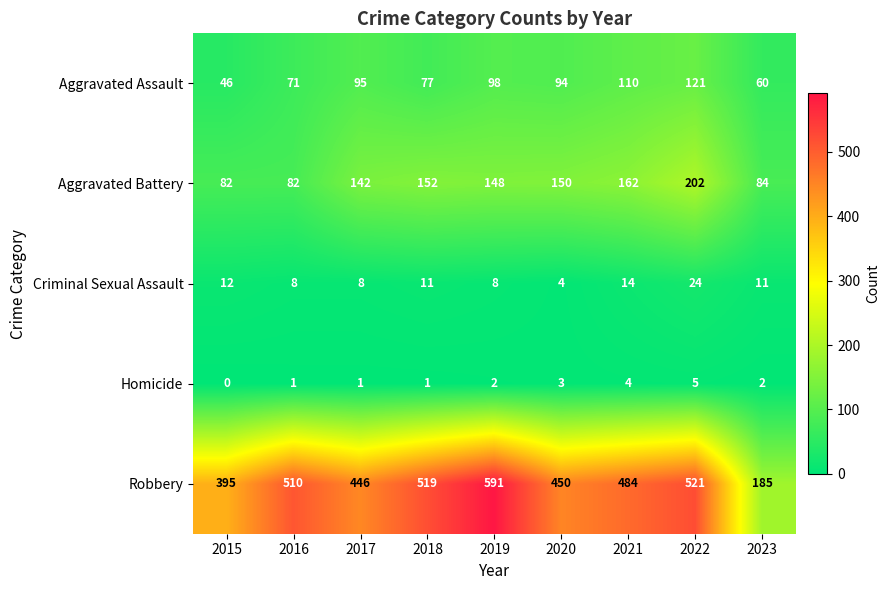

How many values in the Aggravated Battery series are below 148?

4